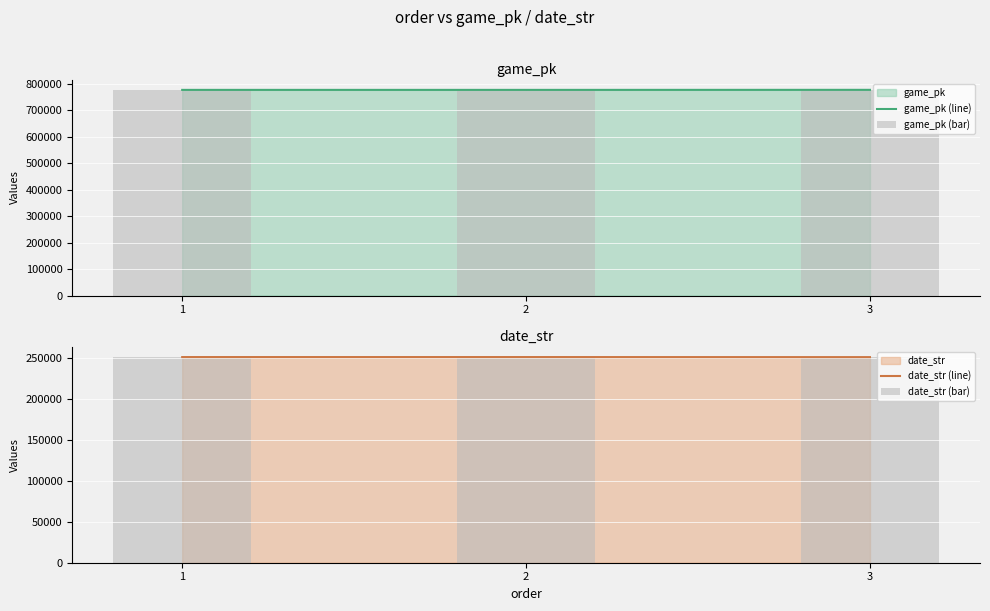

Reading right to left, what are all the values shown in this chart?

game_pk (line): 3=777445	2=777265	1=777284
game_pk (bar): 3=777445	2=777265	1=777284
date_str (line): 3=250619	2=250702	1=250702
date_str (bar): 3=250619	2=250702	1=250702